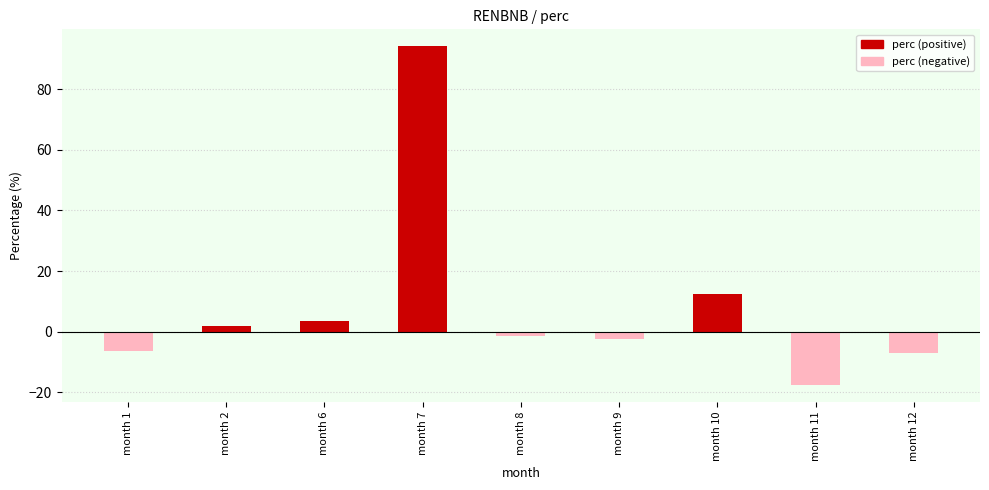

What is the value of the 7th bar from the left?

12.5